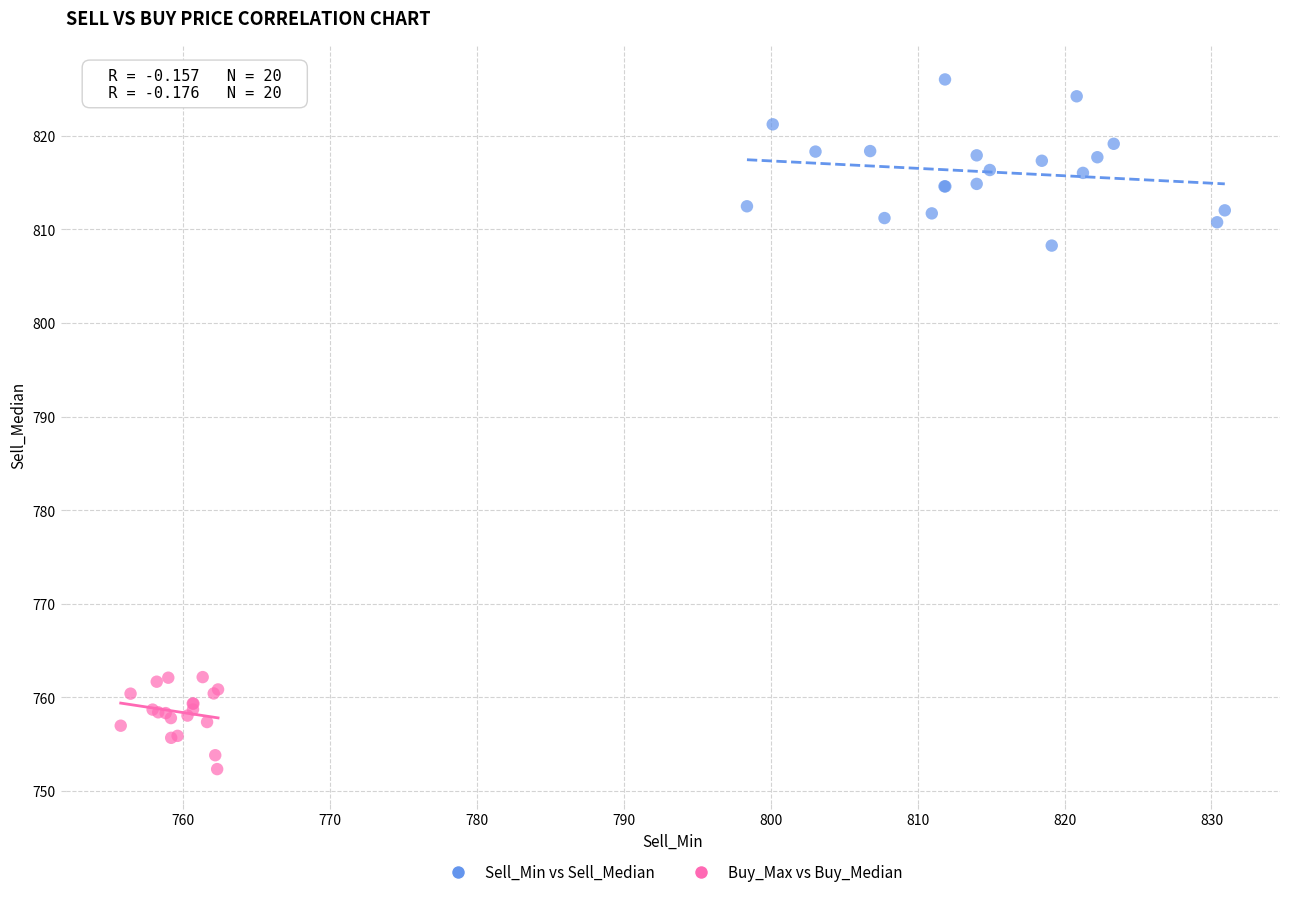

Which series reaches the maximum Y coordinate?

Sell_Min vs Sell_Median